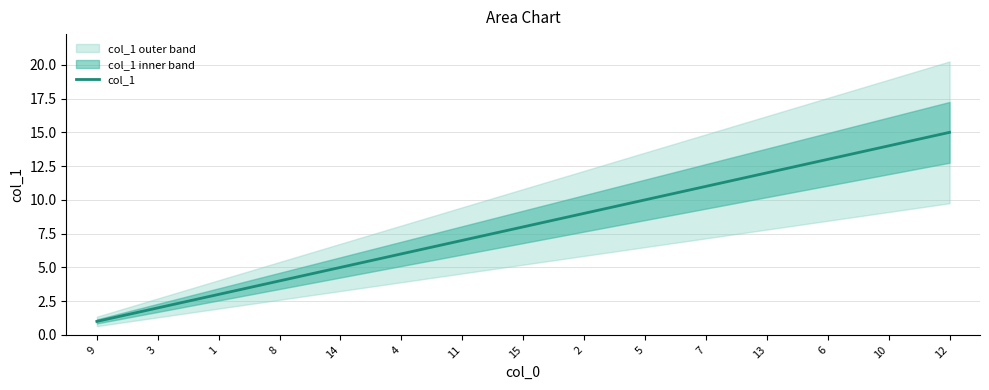

List the labels in order of value, largest first.

12, 10, 6, 13, 7, 5, 2, 15, 11, 4, 14, 8, 1, 3, 9